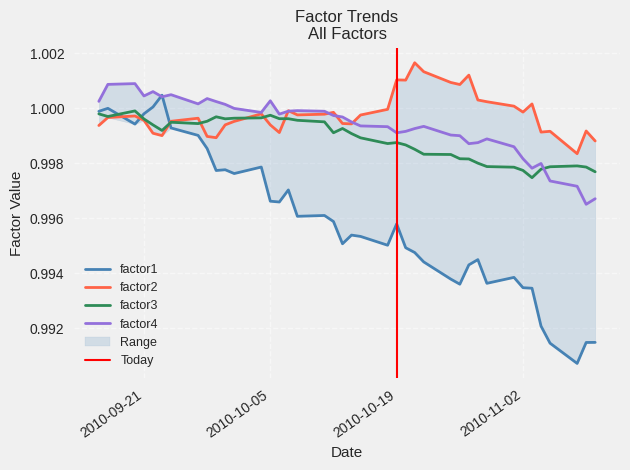

Count the number of categories in the chart.

40